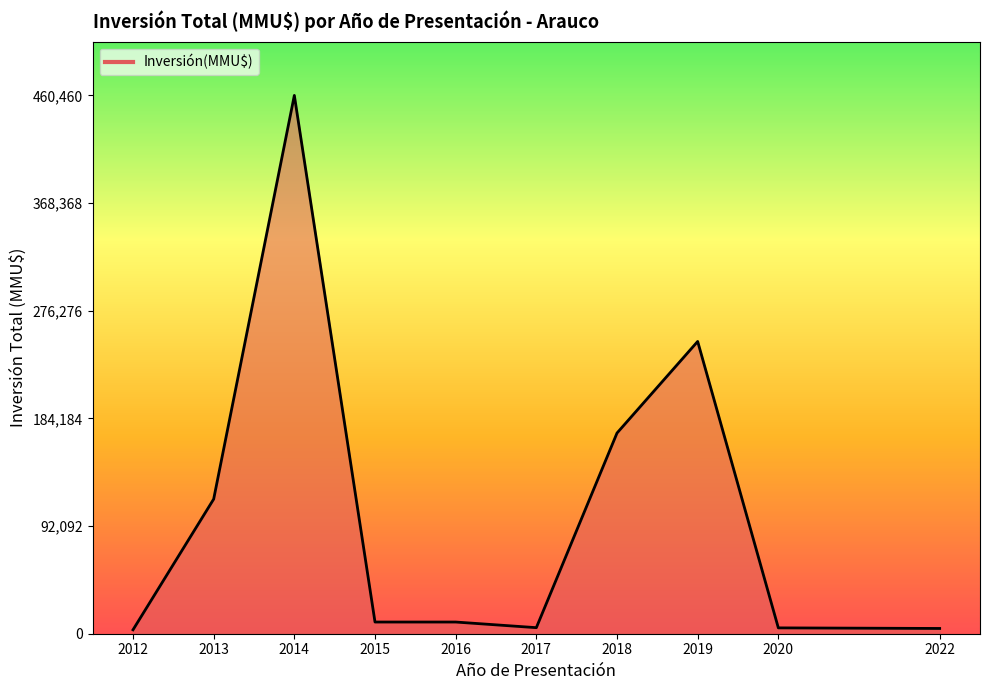

Which category has the highest value across all series?

2014